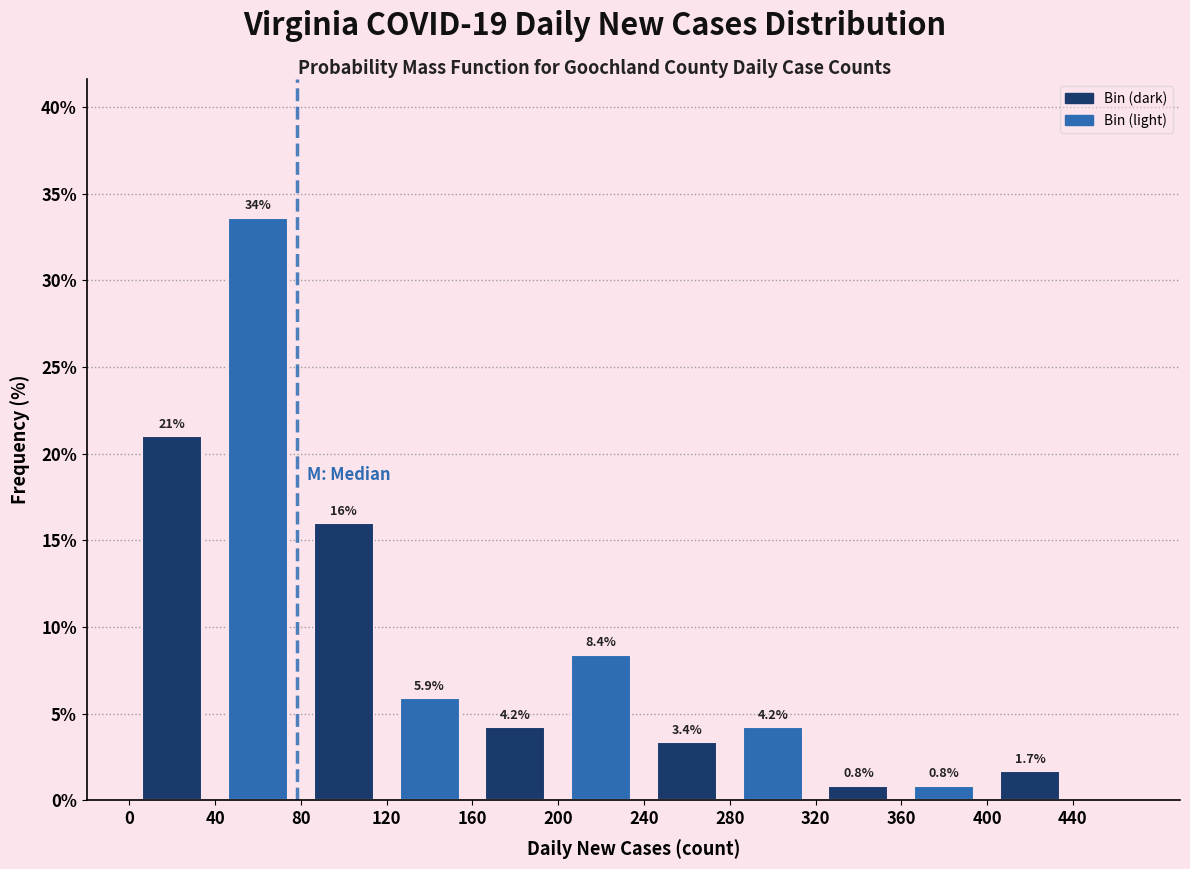

Over which range of the x-axis is the bar tallest?

40 to 80